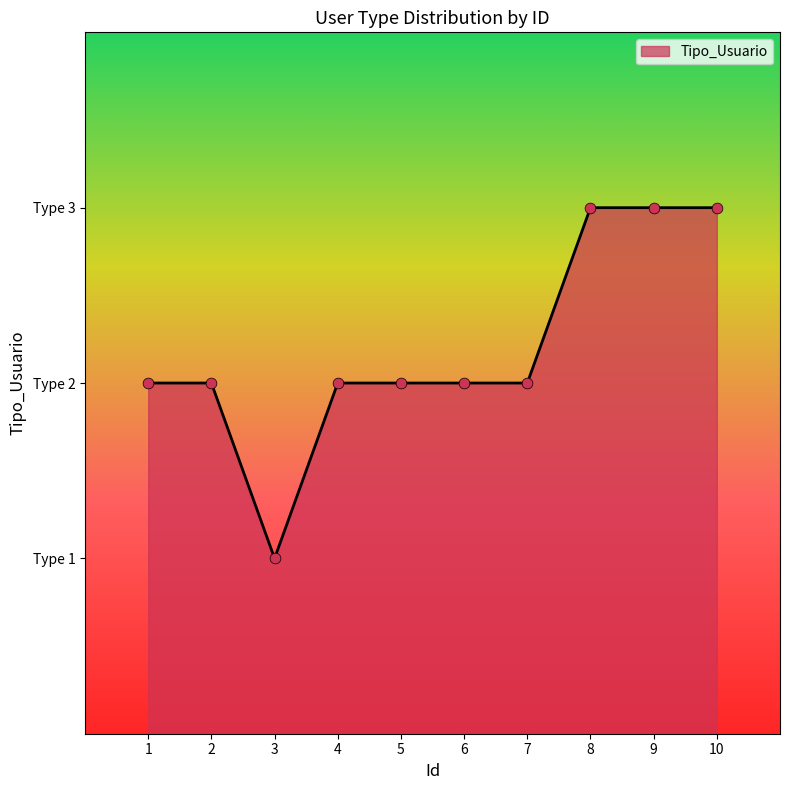

Approximately how many times larger is the value at 4 compared to 5?

1.0